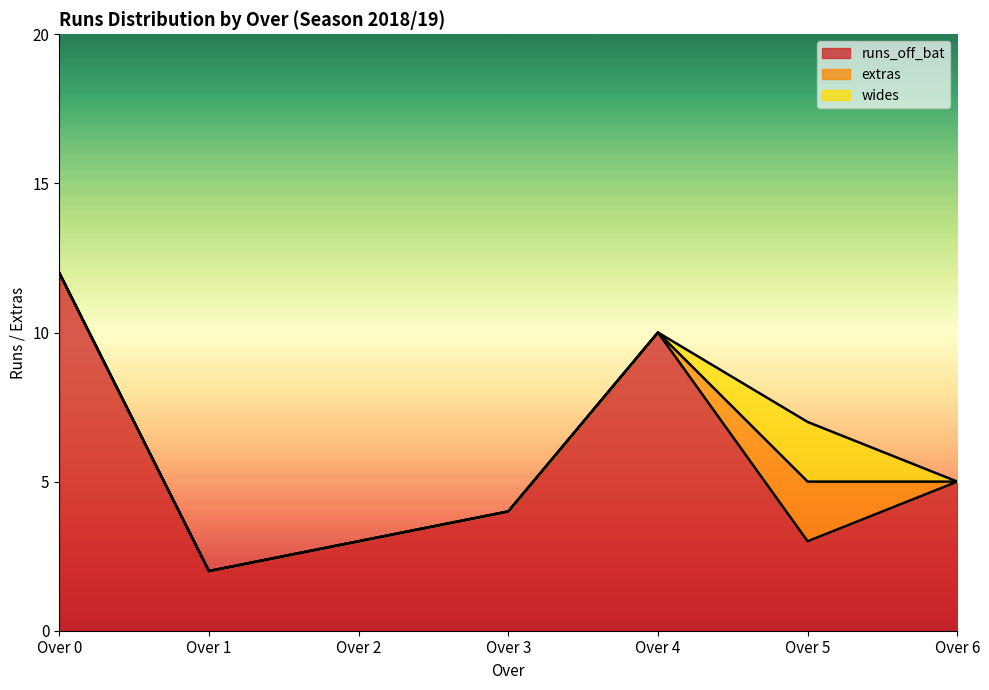

Does the chart display data point markers on the line(s)?

No